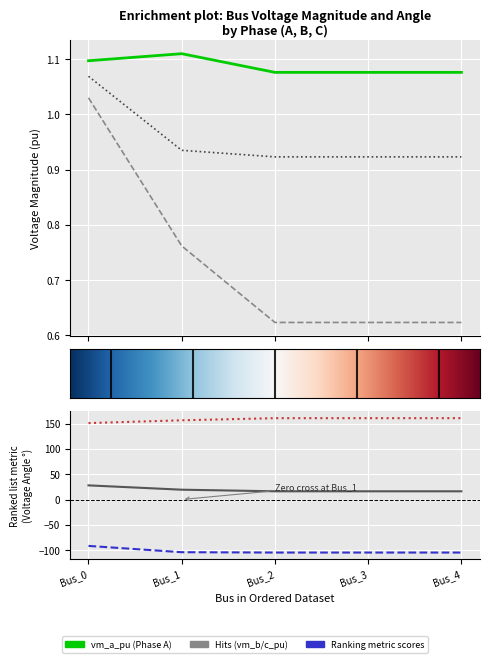

The value of pf_vm_c_pu at Bus_4 is 0.9. True or false?

True